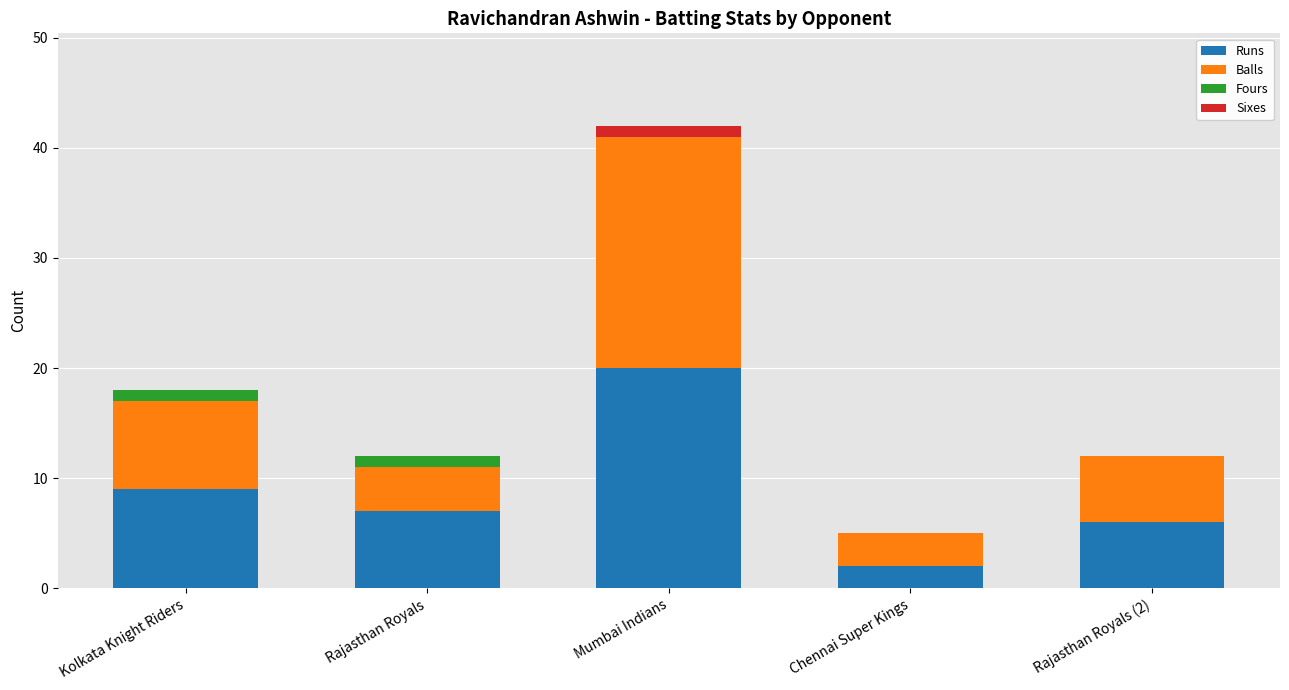

At which label does Runs reach its peak?

Mumbai Indians